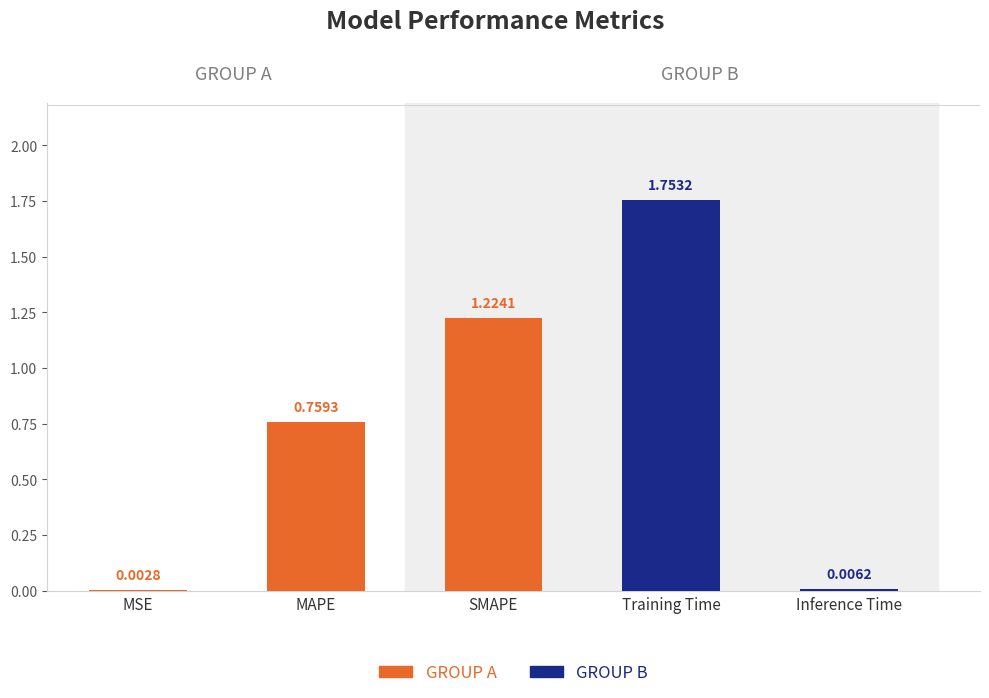

Which category has the highest value across all series?

Training Time